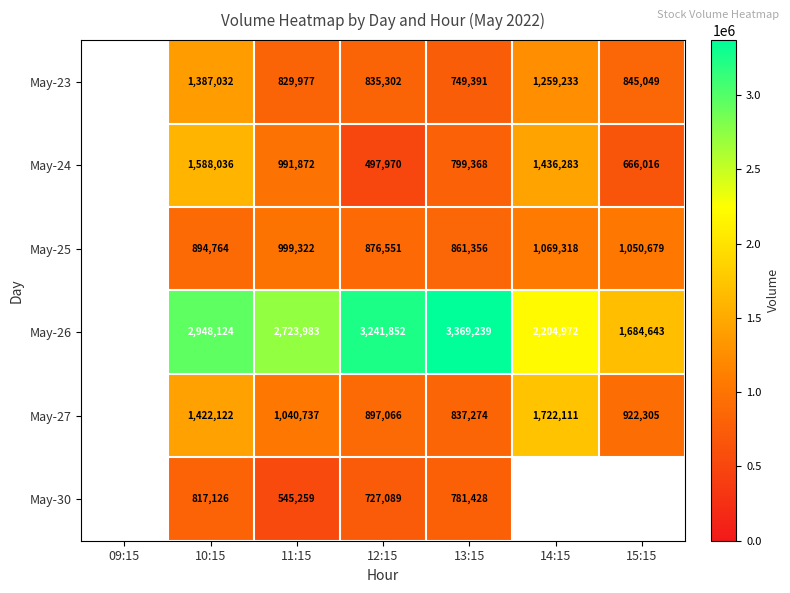

At 12:15, list the series in order from smallest to largest.

May-24, May-30, May-23, May-25, May-27, May-26